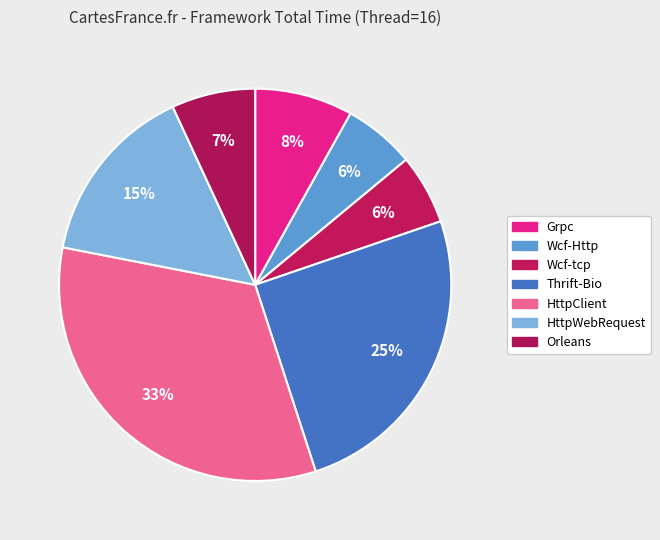

To the nearest percent, what percentage of the pie is HttpClient?

33%